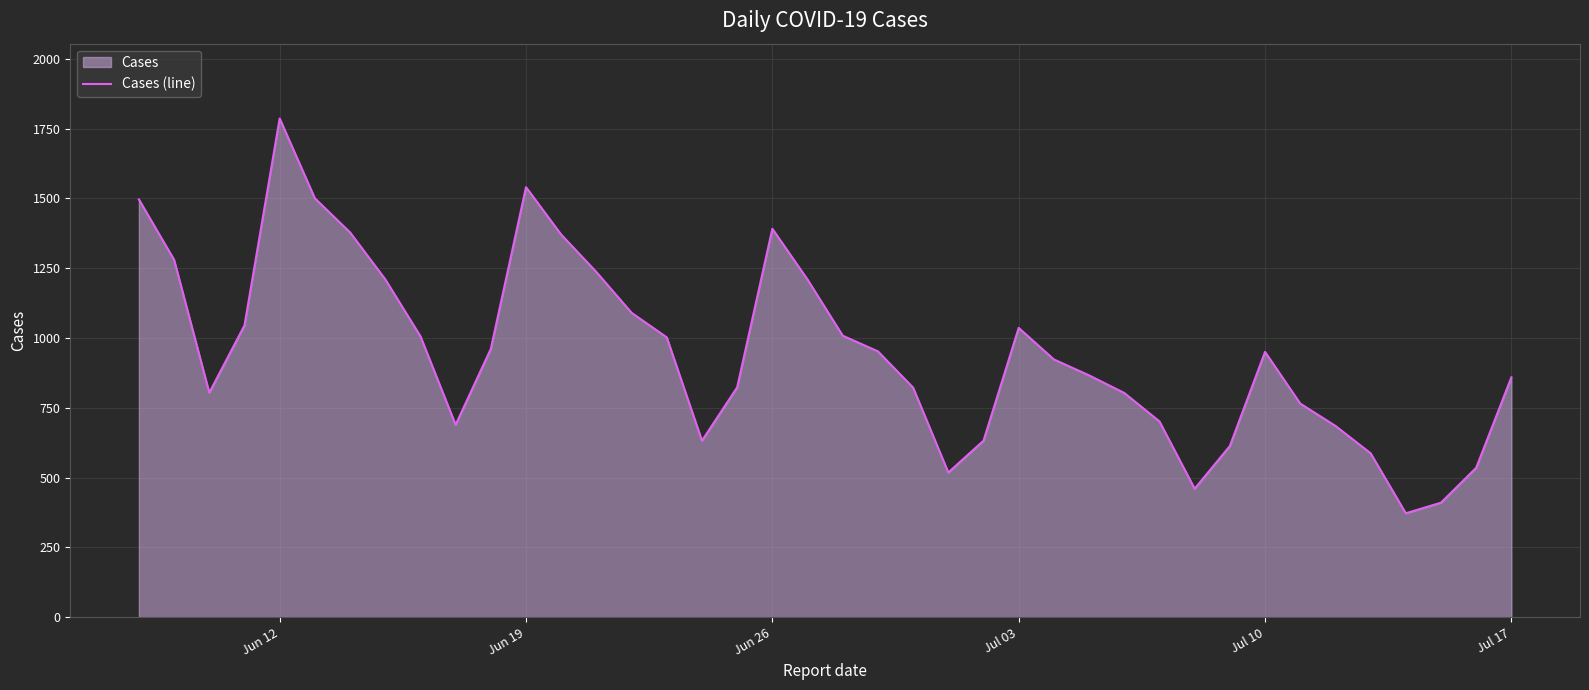

The value at Jul 03 is 1820. True or false?

False